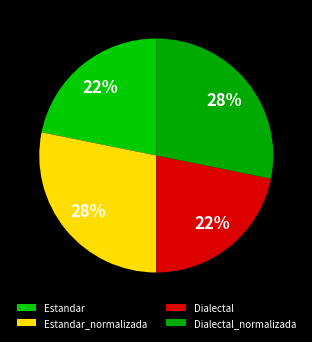

How many segments does this pie chart have?

4